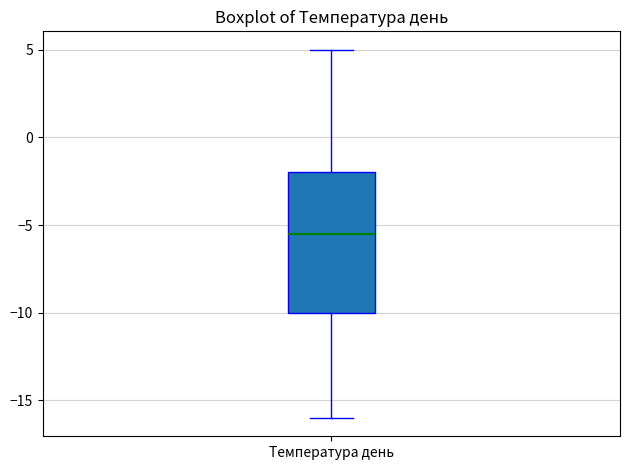

Where does the upper whisker of the box for Температура день end on the y-axis? The values are not printed on the chart, so give them approximately, as read against the axis.

5.0